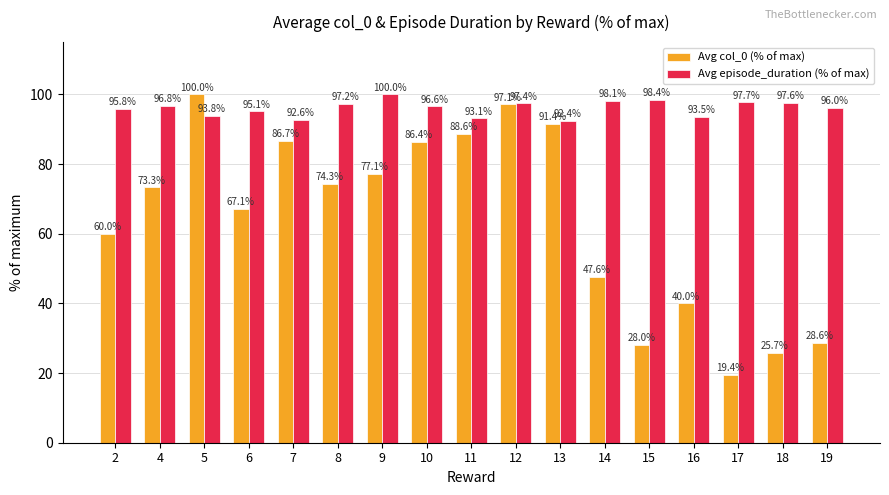

The Avg episode_duration (% of max) series shows 152.2 at 4. True or false?

False